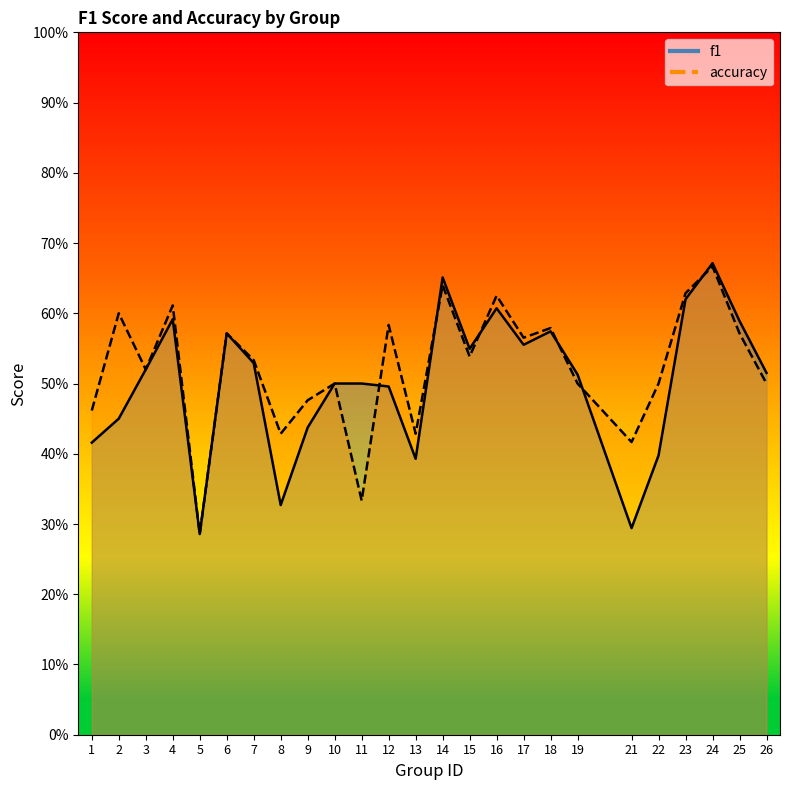

Count the accuracy values in the range 0 to 1.

25